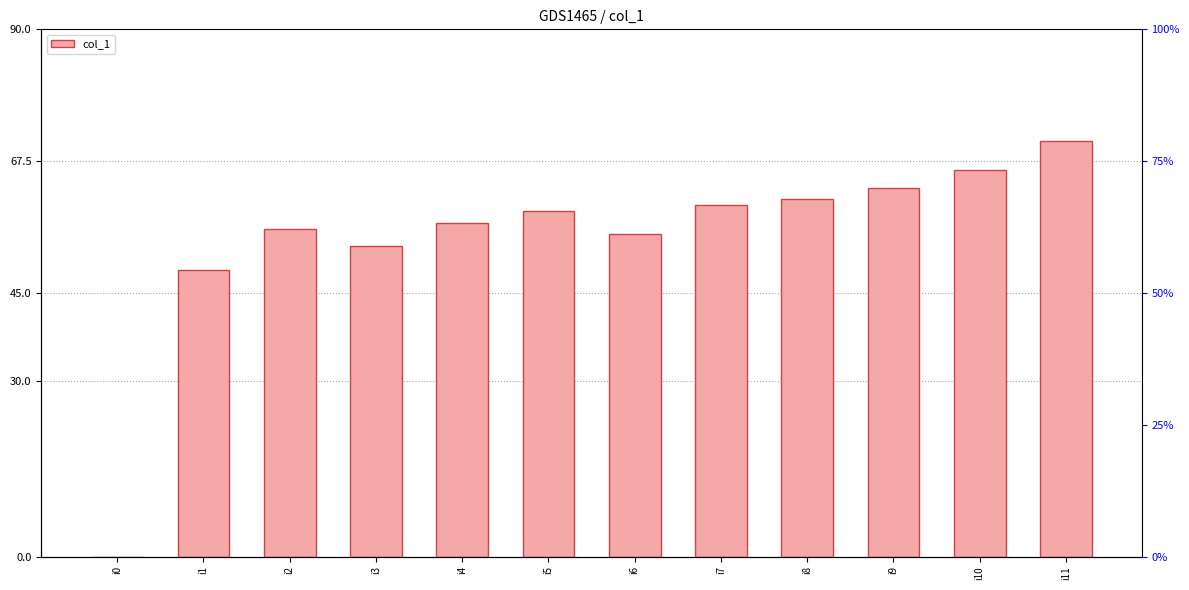

What is the sum of the values at i1 and i5?

108